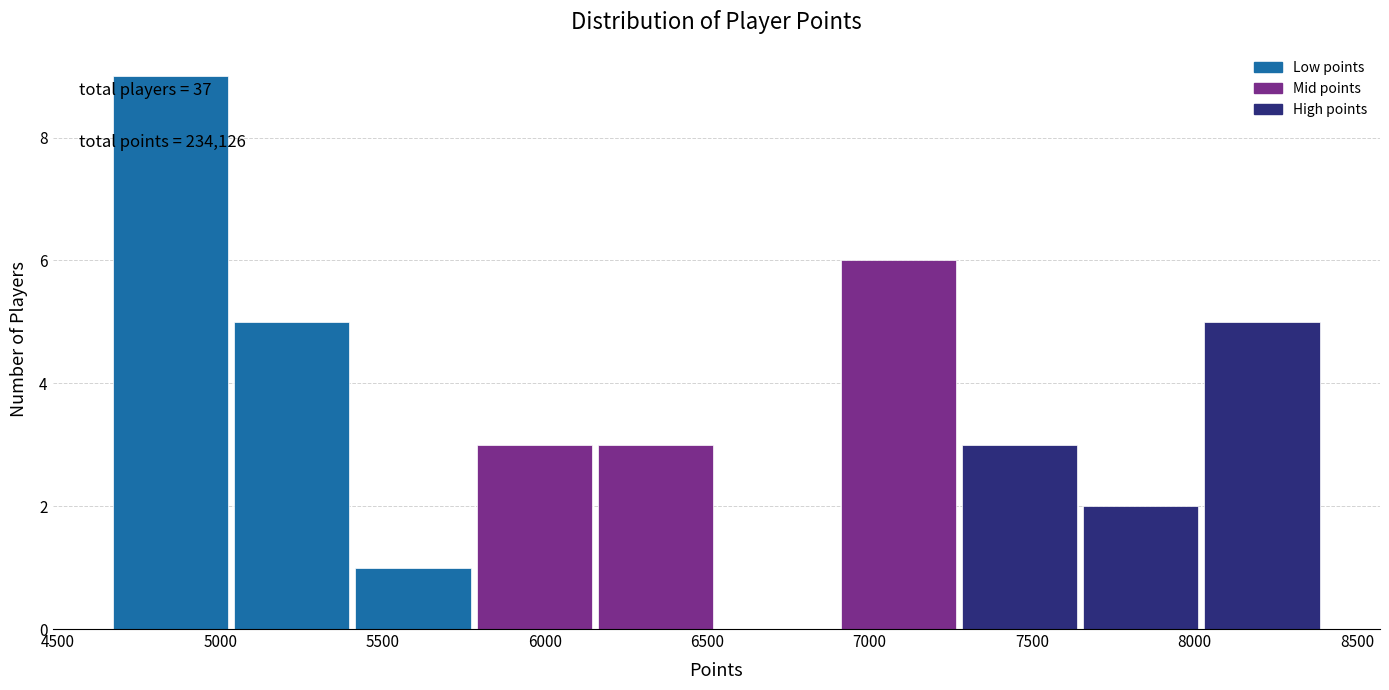

Which range on the x-axis has the tallest bar?

4650 to 5050